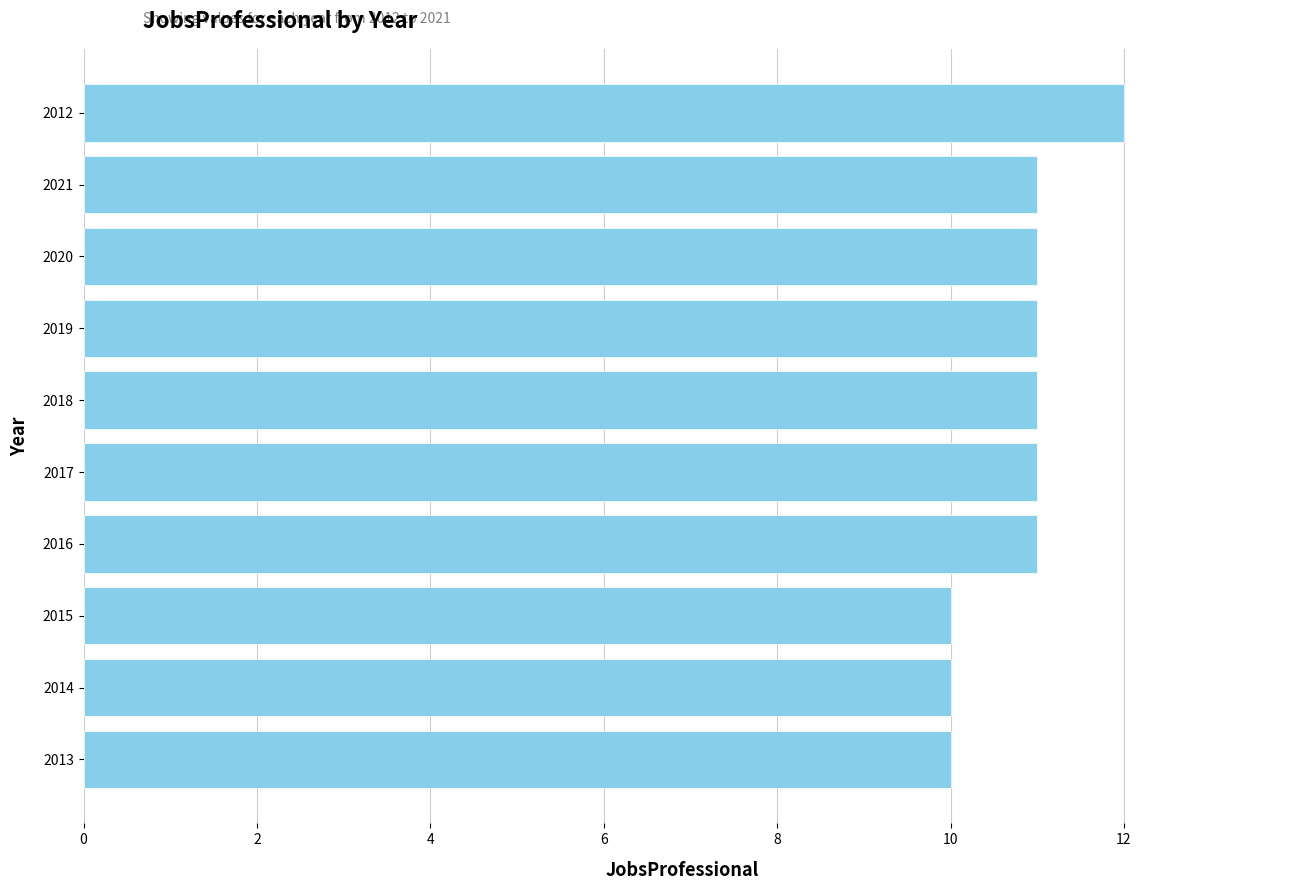

What is the ratio of the value at 2018 to the value at 2017?

1.0